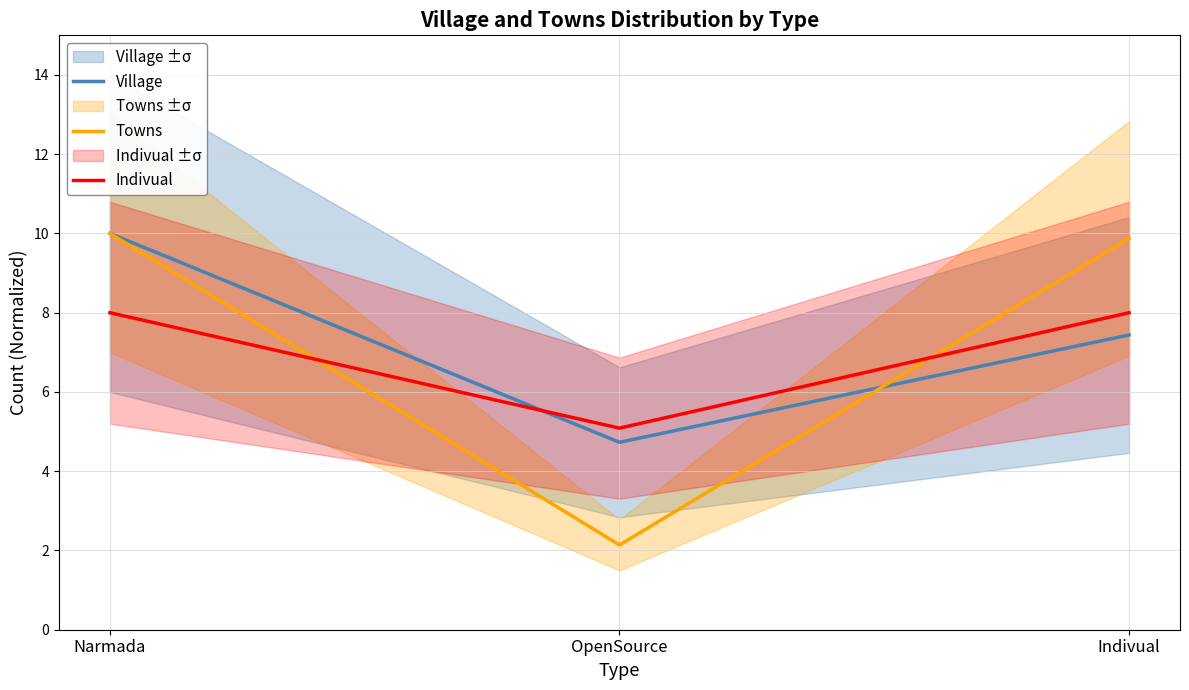

Reading right to left, extract all data points from this chart.

Village: 7.4	4.7	10.0
Towns: 9.9	2.1	10.0
Indivual: 8.0	5.1	8.0